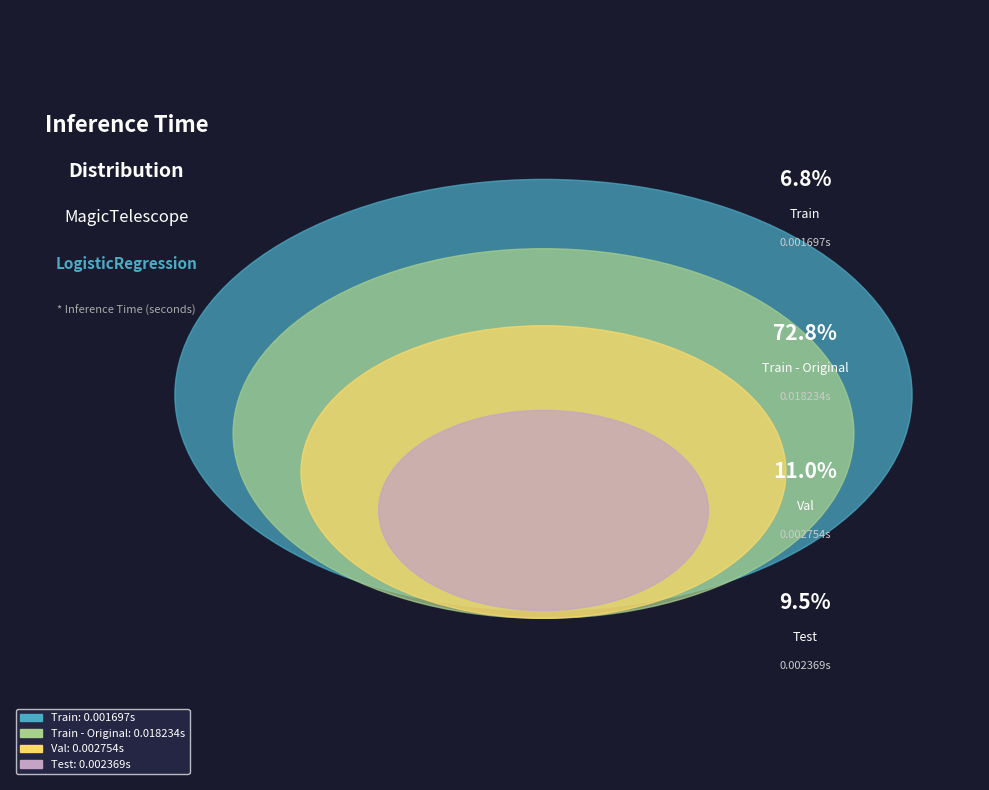

To the nearest percent, what is the difference between the Train and Train - Original slice percentages?

66%